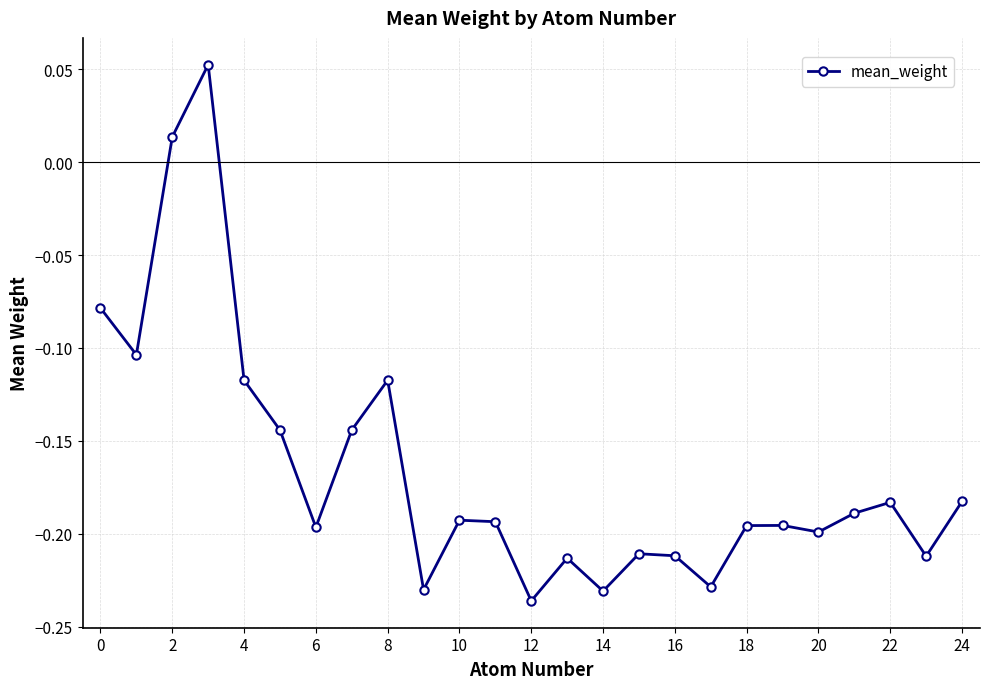

What is the sum of all values?

-4.1